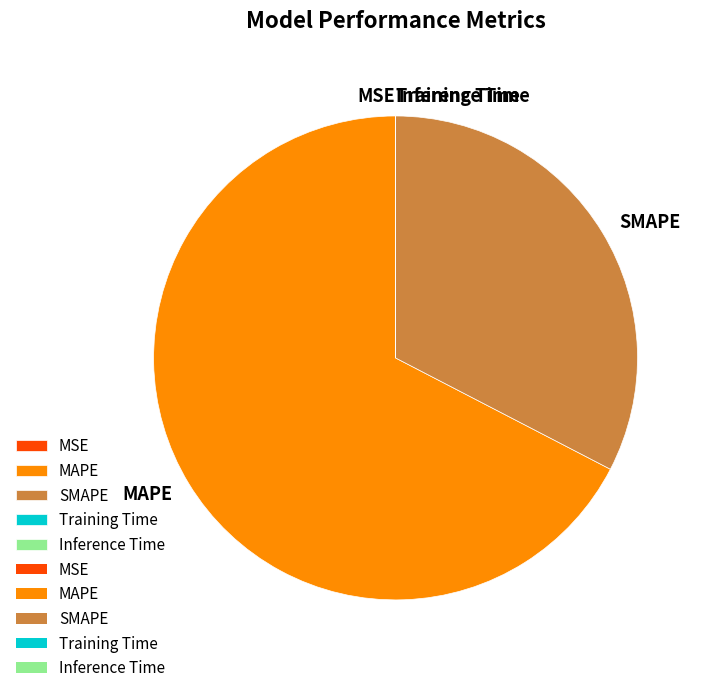

Is there any slice that represents more than half of the pie?

Yes